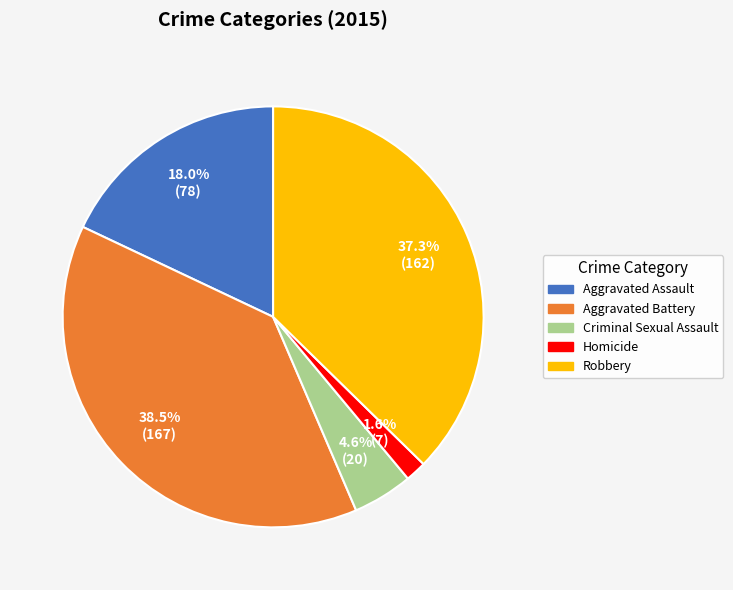

Between Homicide and Aggravated Battery, which is larger?

Aggravated Battery